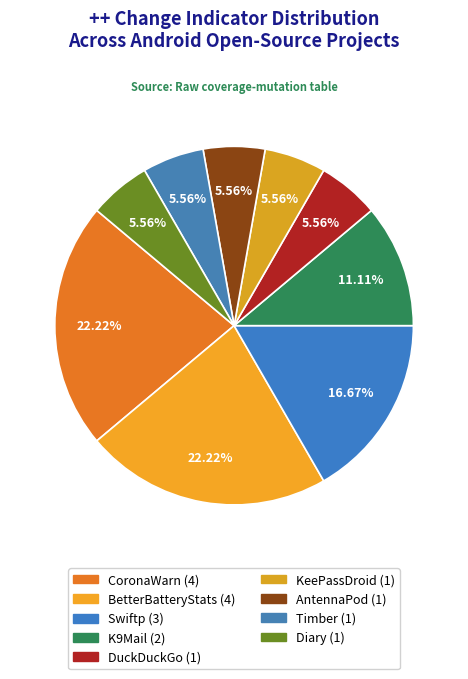

Which category has the smallest portion of the pie?

DuckDuckGo (1)